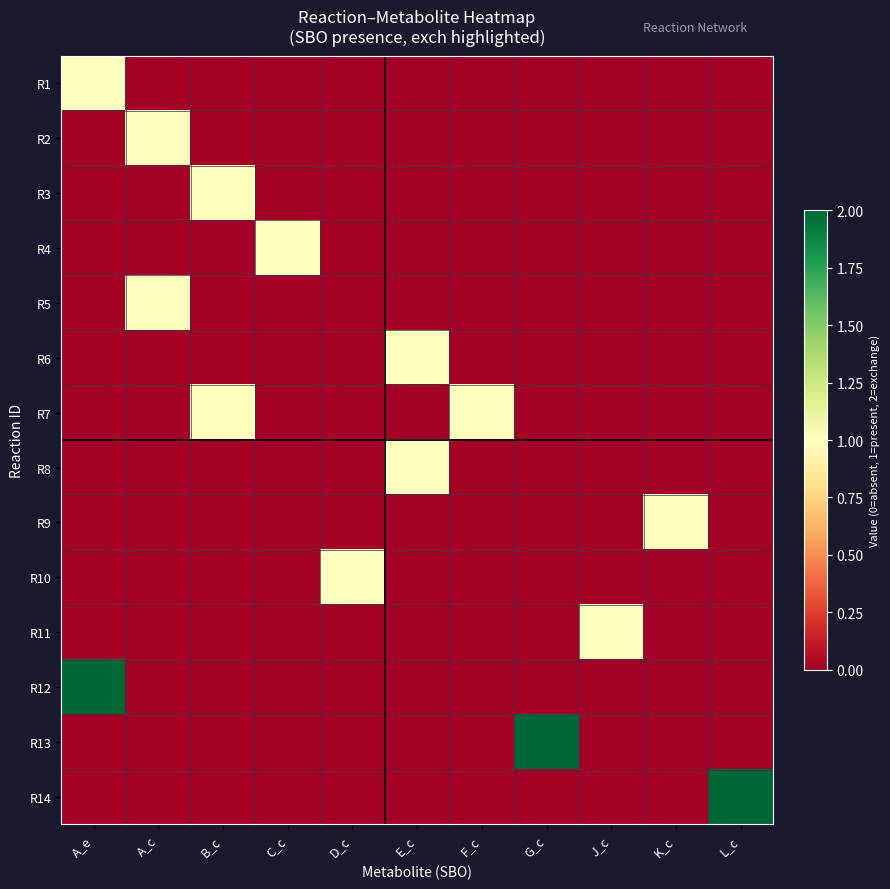

Rank the series at D_c from highest to lowest value.

R10, R1, R2, R3, R4, R5, R6, R7, R8, R9, R11, R12, R13, R14